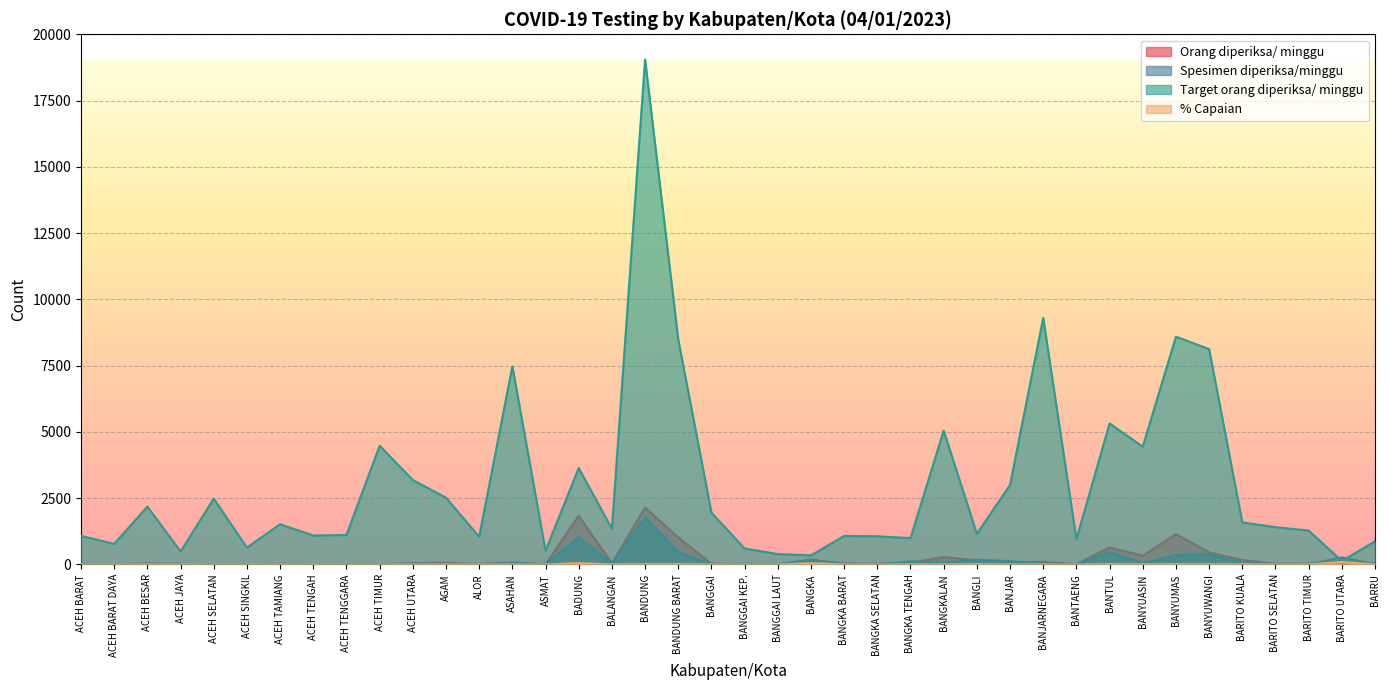

What is the difference between the maximum and minimum values in the Orang diperiksa/ minggu series?

2143.0